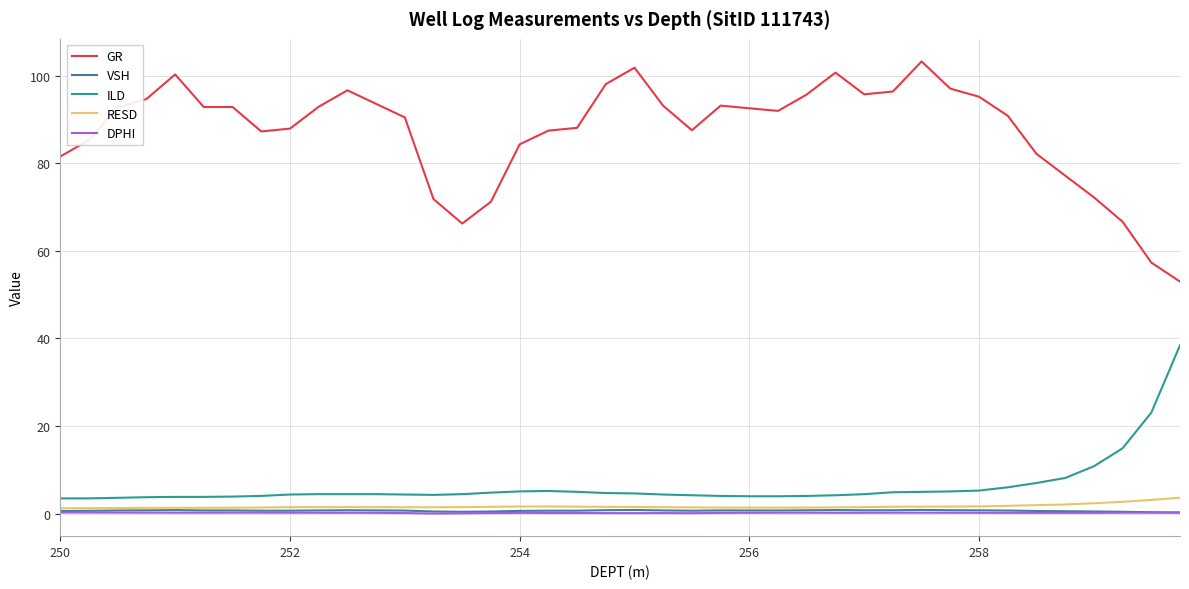

Which series has the largest range (max minus min)?

GR